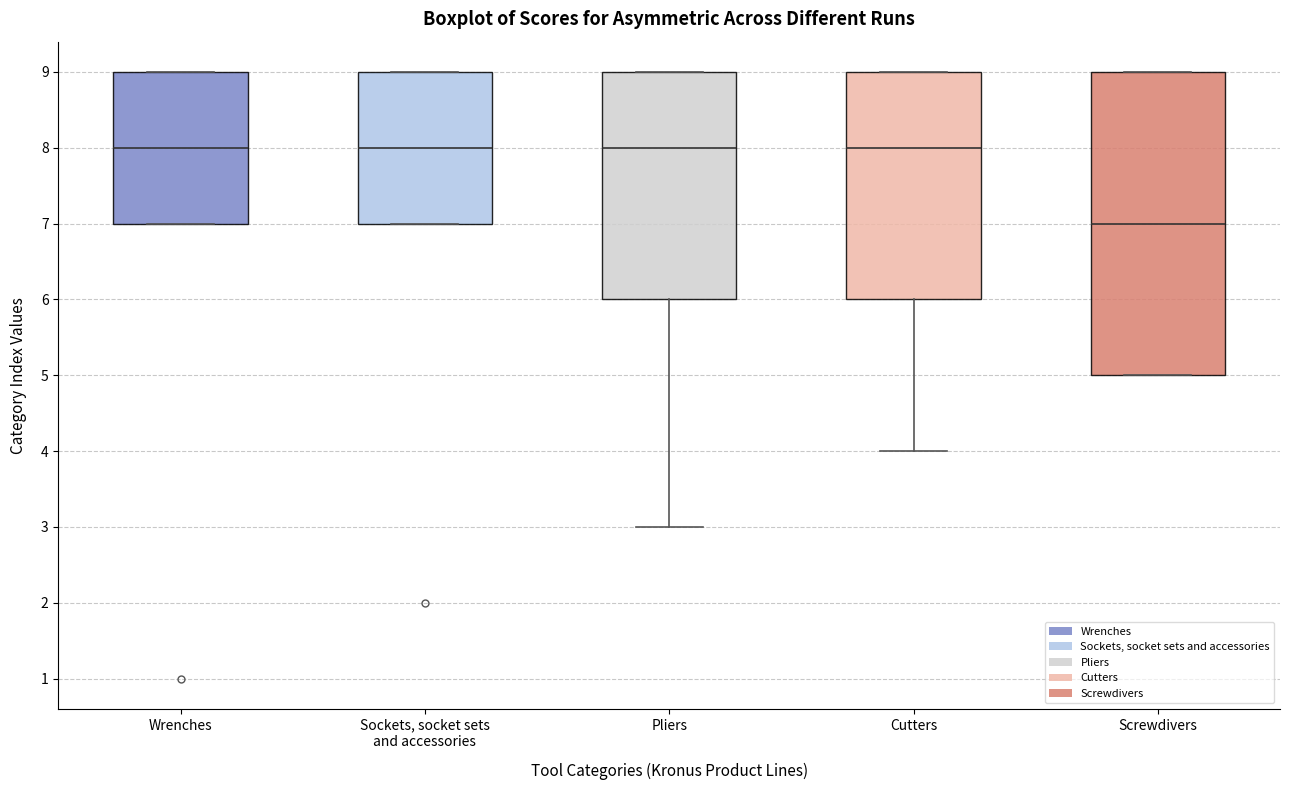

Which box's median line is the lowest?

Screwdivers